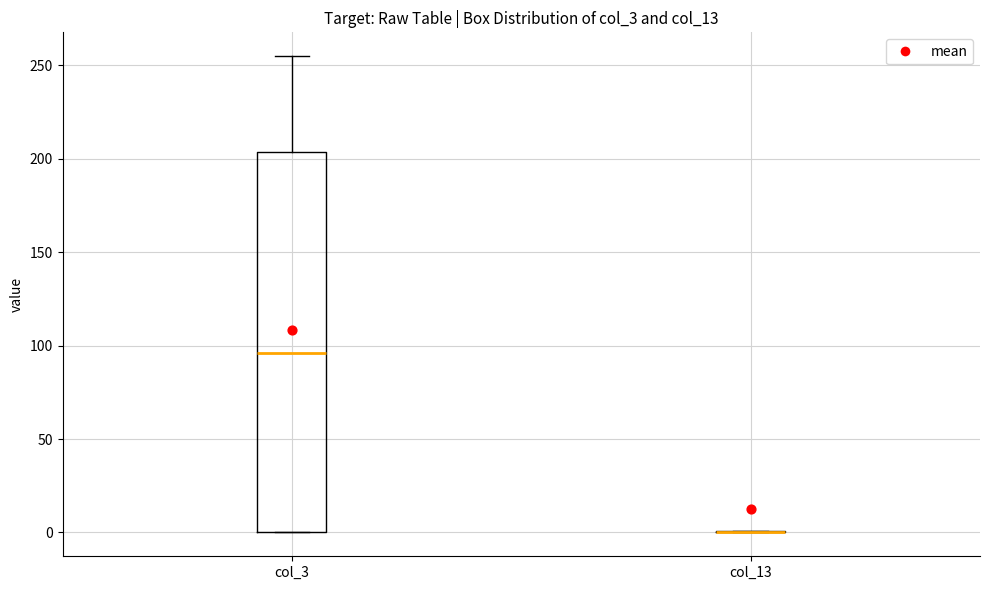

Reading left to right, transcribe this box plot: for each box, give where its median line is, the range the box spans, and where its two whiskers end, as read against the y-axis. The values are not printed on the chart, so give them approximately, as read against the axis.

col_3: median 95, box 0 to 205, whiskers 0 to 255
col_13: box collapsed to a line at 0, whiskers 0 to 0